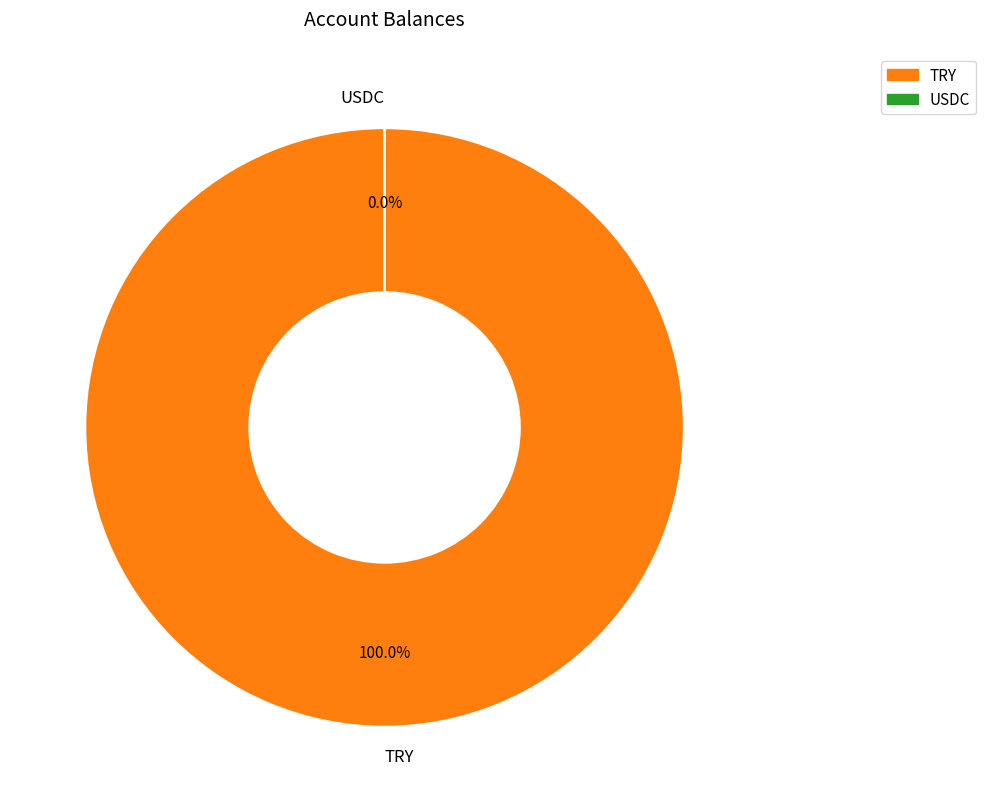

To the nearest percent, what is the average slice percentage?

50%